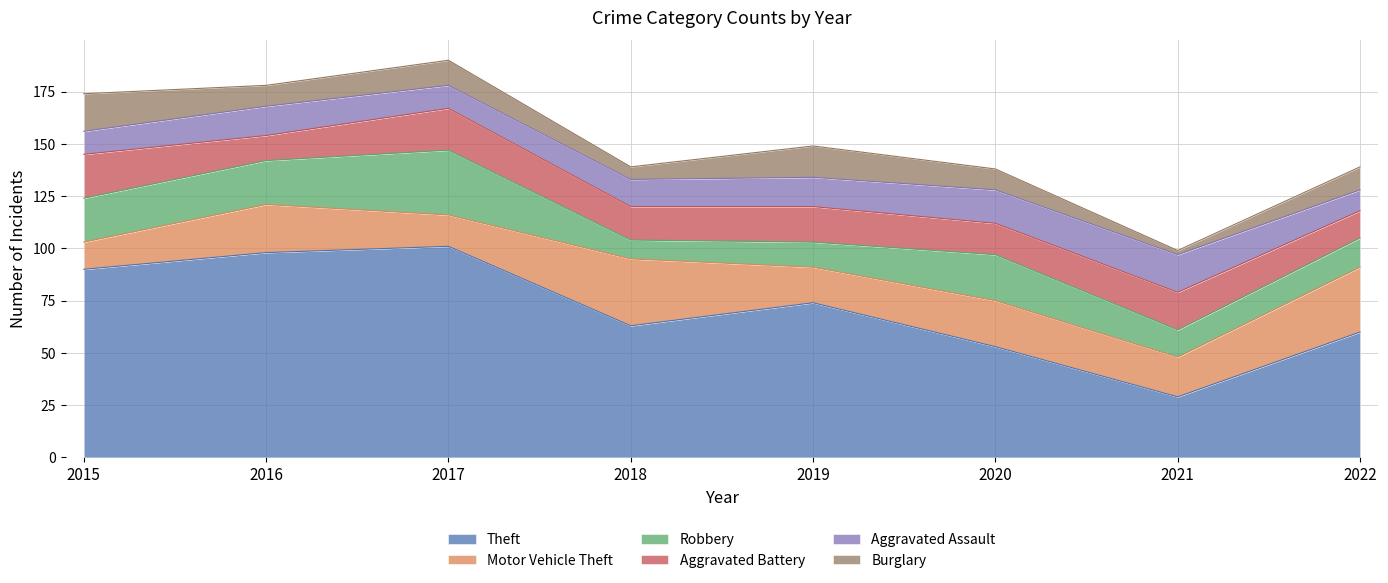

Does the chart have visible grid lines?

Yes